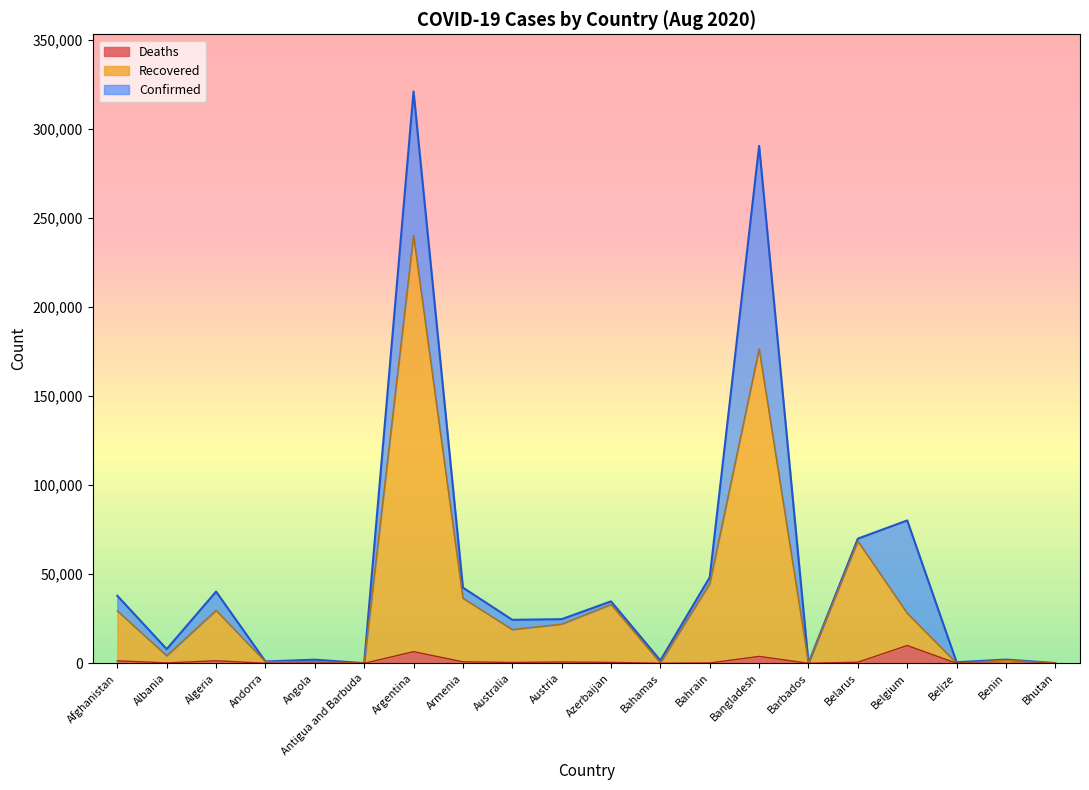

True or false: Recovered and Deaths cross at least once.

False